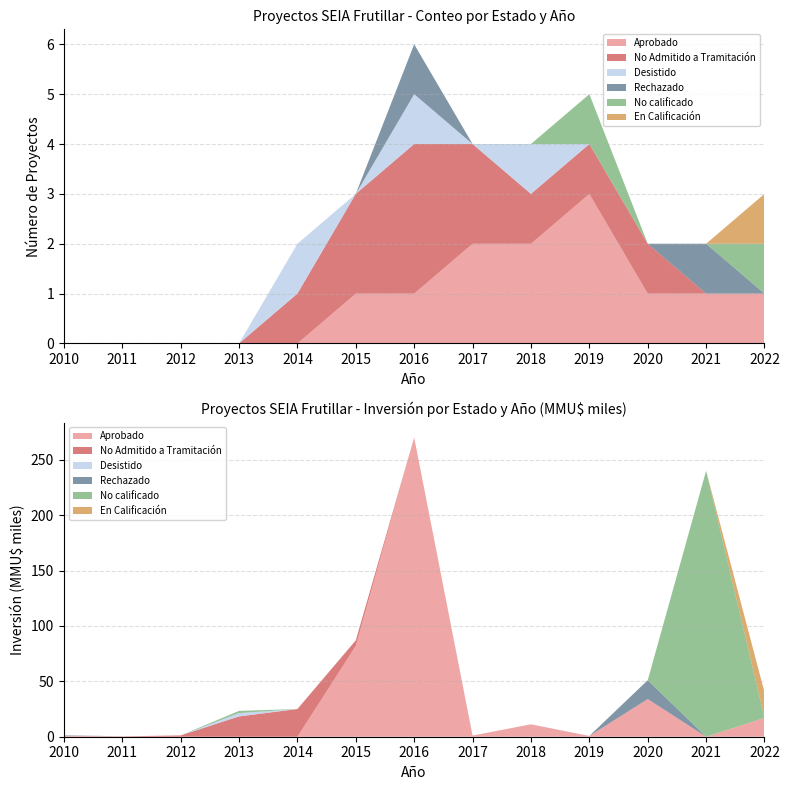

Reading left to right, transcribe all the data shown in this chart.

Aprobado: 2010=0	2011=0	2012=0	2013=0	2014=0	2015=1	2016=1	2017=2	2018=2	2019=3	2020=1	2021=1	2022=1
No Admitido a Tramitación: 2010=0	2011=0	2012=0	2013=0	2014=1	2015=2	2016=3	2017=2	2018=1	2019=1	2020=1	2021=0	2022=0
Desistido: 2010=0	2011=0	2012=0	2013=0	2014=1	2015=0	2016=1	2017=0	2018=1	2019=0	2020=0	2021=0	2022=0
Rechazado: 2010=0	2011=0	2012=0	2013=0	2014=0	2015=0	2016=1	2017=0	2018=0	2019=0	2020=0	2021=1	2022=0
No calificado: 2010=0	2011=0	2012=0	2013=0	2014=0	2015=0	2016=0	2017=0	2018=0	2019=1	2020=0	2021=0	2022=1
En Calificación: 2010=0	2011=0	2012=0	2013=0	2014=0	2015=0	2016=0	2017=0	2018=0	2019=0	2020=0	2021=0	2022=1